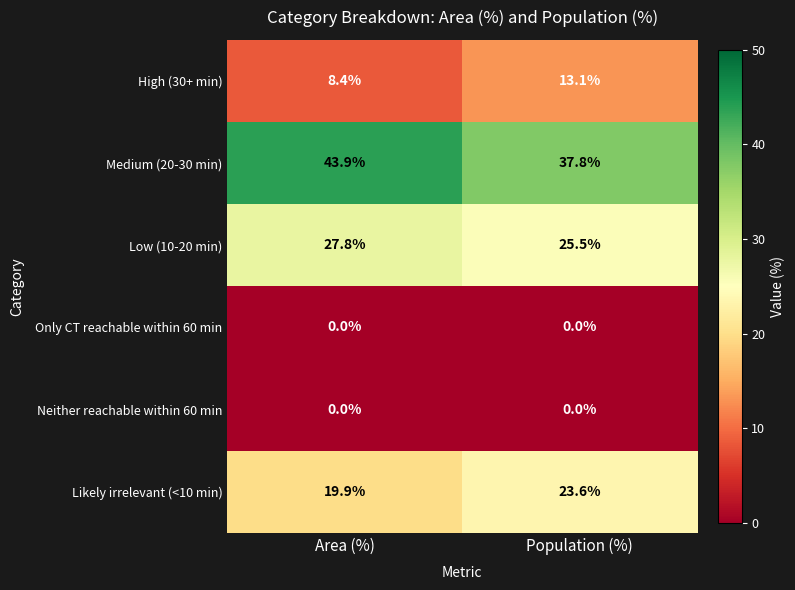

Reading left to right, list all the values displayed in this chart.

High (30+ min): Area (%)=8.4	Population (%)=13.1
Medium (20-30 min): Area (%)=43.9	Population (%)=37.8
Low (10-20 min): Area (%)=27.8	Population (%)=25.5
Only CT reachable within 60 min: Area (%)=0.0	Population (%)=0.0
Neither reachable within 60 min: Area (%)=0.0	Population (%)=0.0
Likely irrelevant (<10 min): Area (%)=19.9	Population (%)=23.6